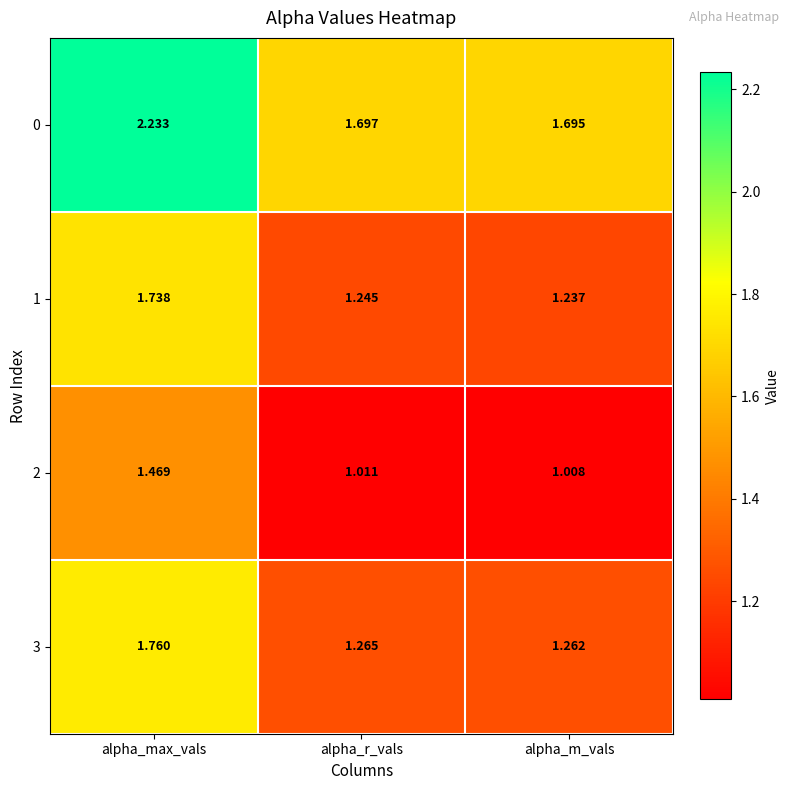

Rank the series by their maximum value, from highest to lowest.

0, 3, 1, 2